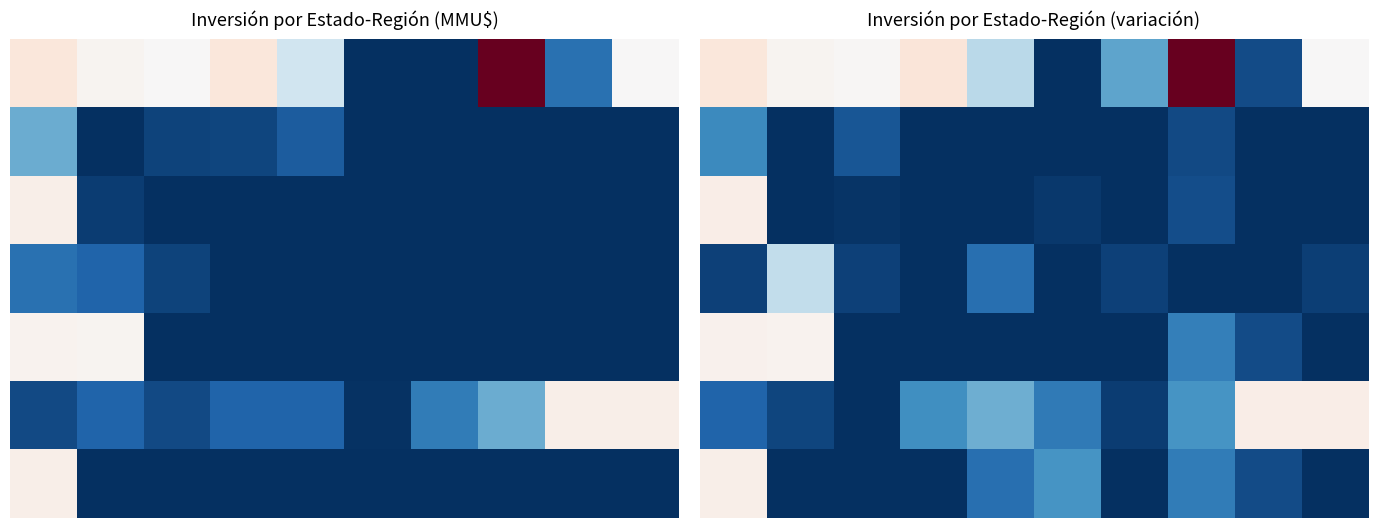

What is the total value across all series at 5?

729.5